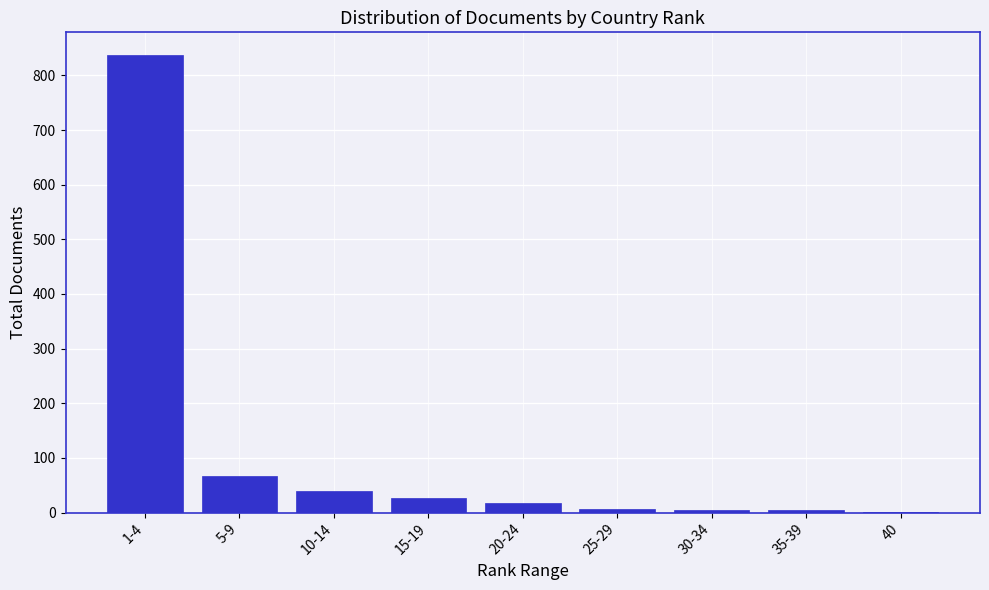

What is the sum of all values?

1004